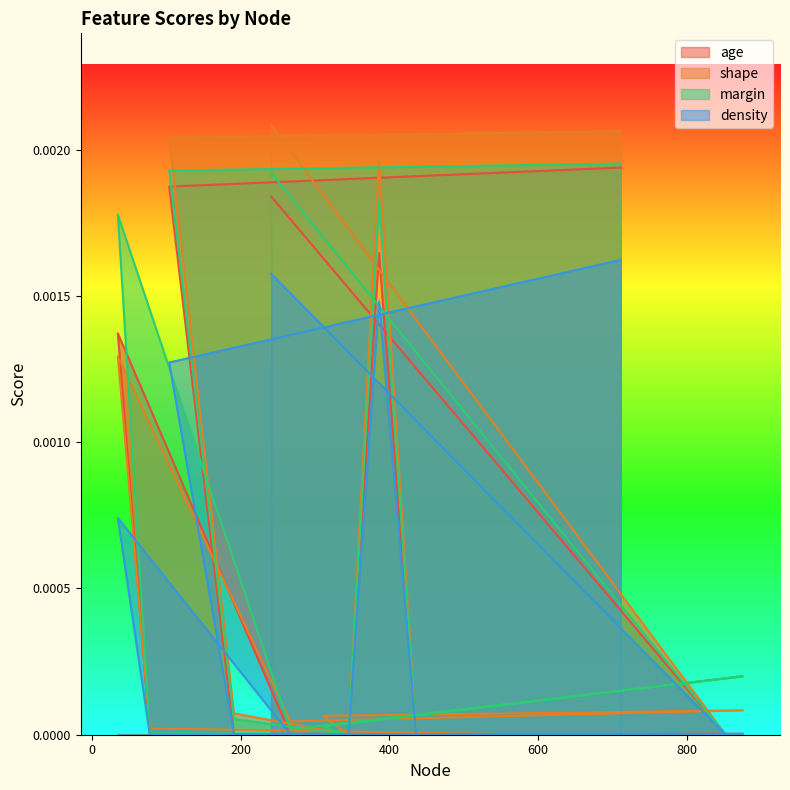

At which category is the sum across all series the highest?

711